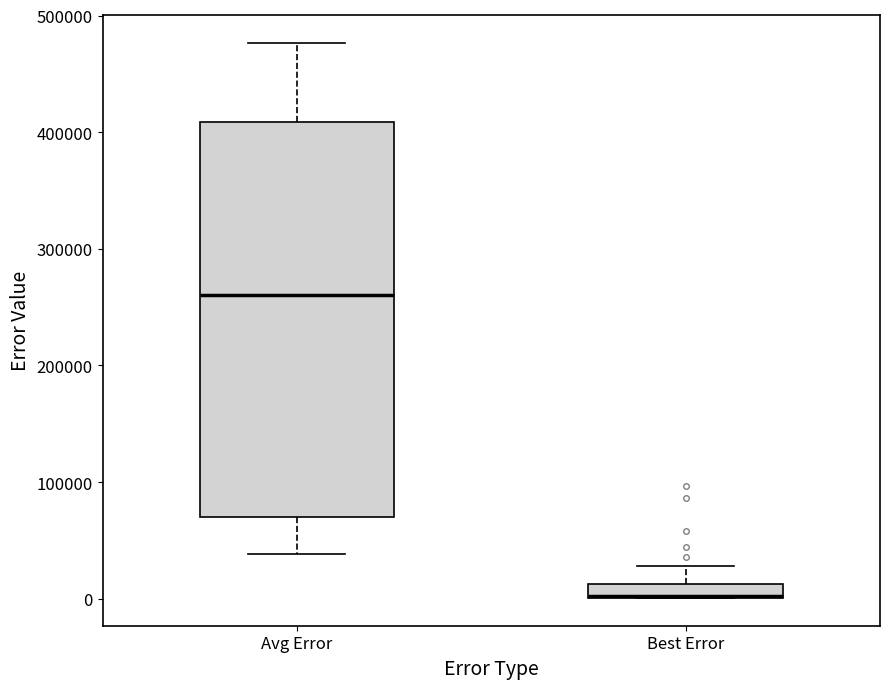

Where does the upper whisker of the box for Best Error end on the y-axis? The values are not printed on the chart, so give them approximately, as read against the axis.

30000